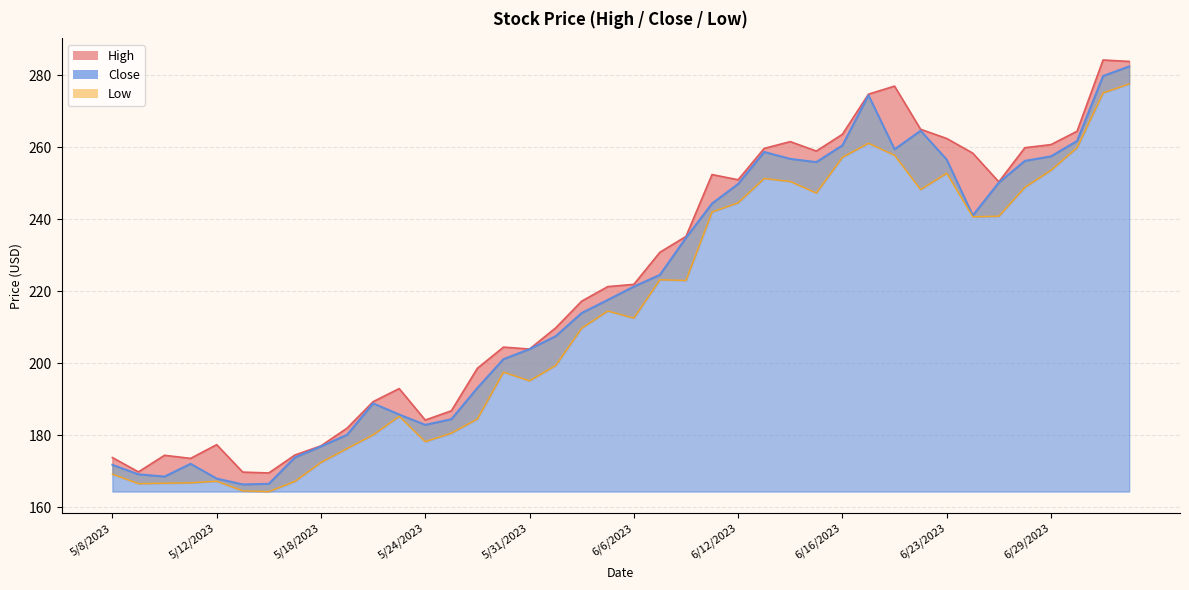

How many lines are shown in the chart?

3